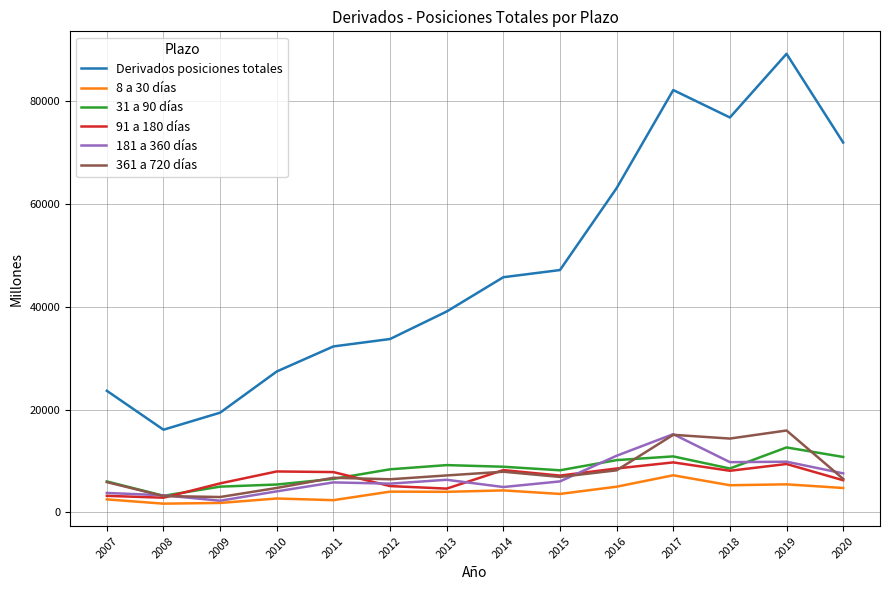

What is the highest value of the 8 a 30 días series?

7209